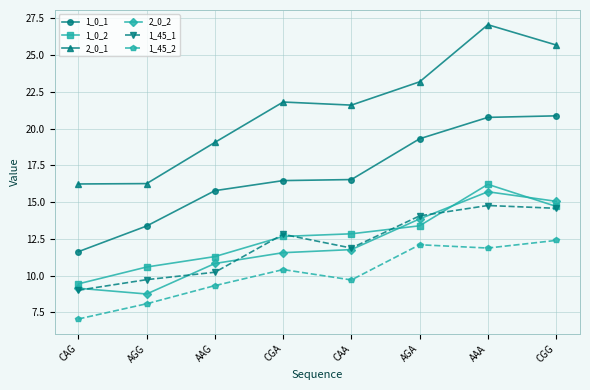

What is the highest value of the 1_45_1 series?

14.8